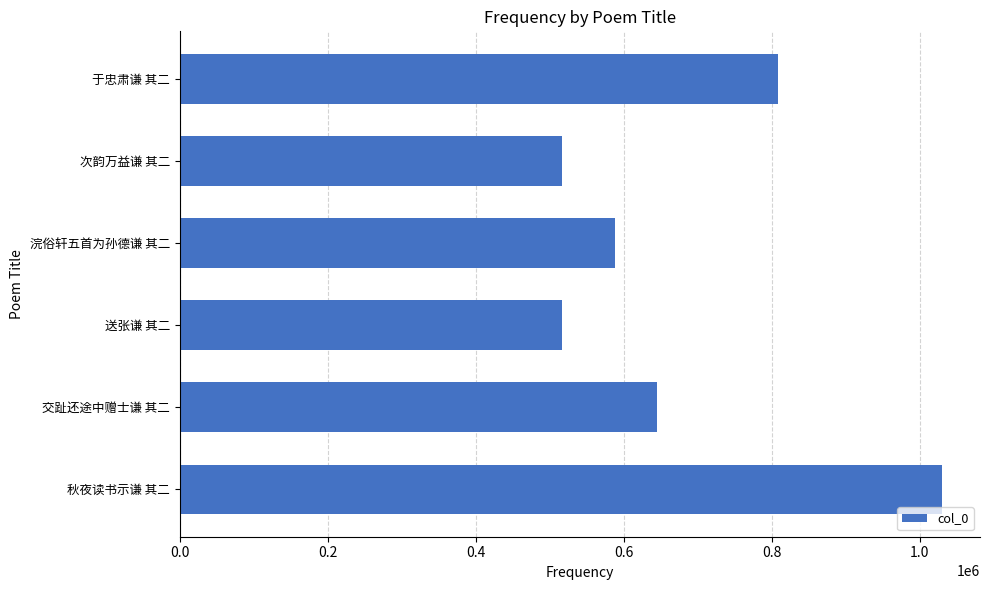

Where is the data nearest to the value 773483?

于忠肃谦 其二